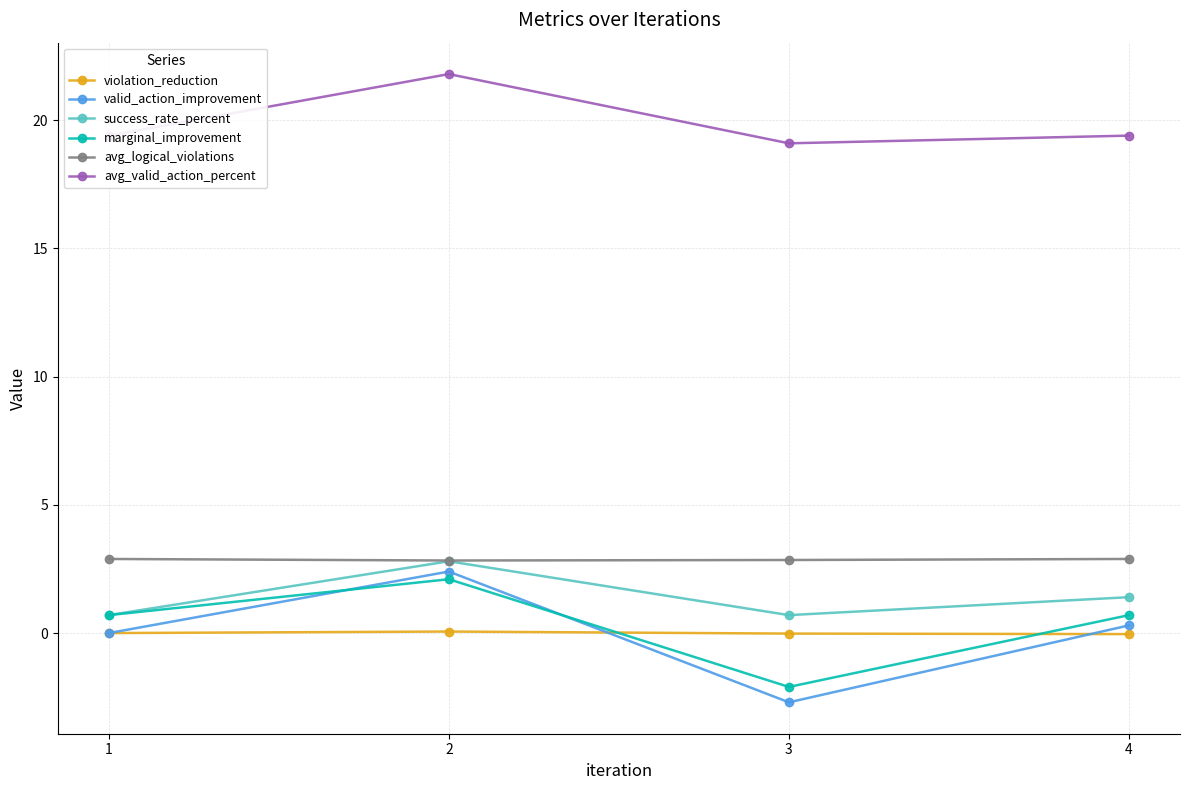

True or false: avg_logical_violations and avg_valid_action_percent cross at least once.

False